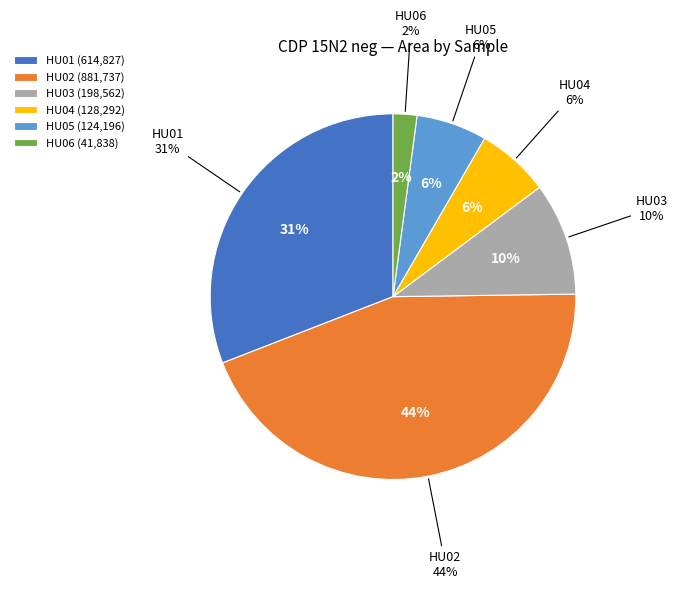

What is the change in value from KD020421_020421_HU01 to KD020421_020421_HU02?

+266910